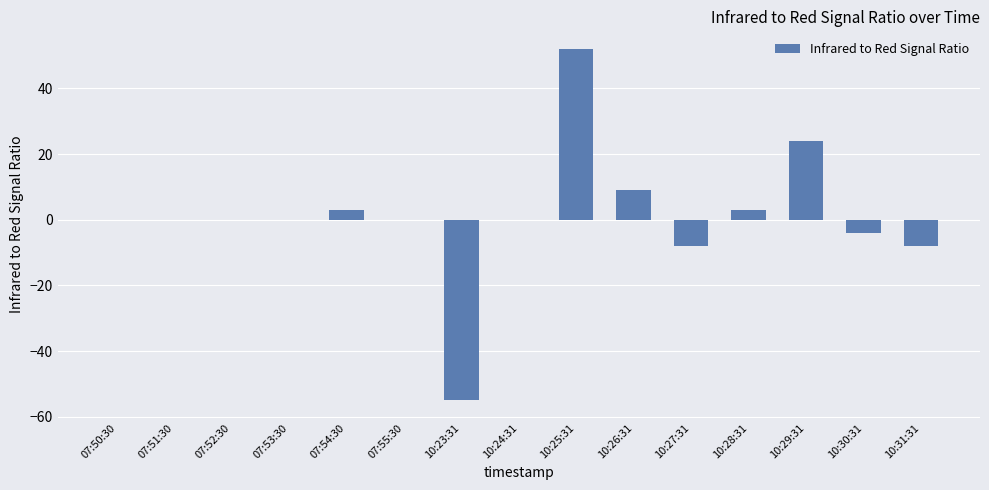

What is the greatest value displayed?

52